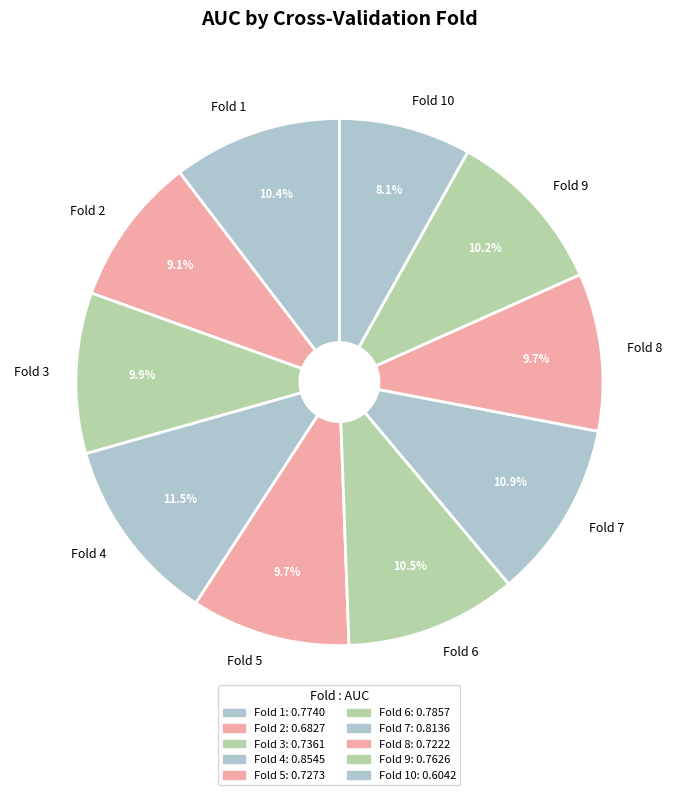

Count the number of slices in the pie.

10